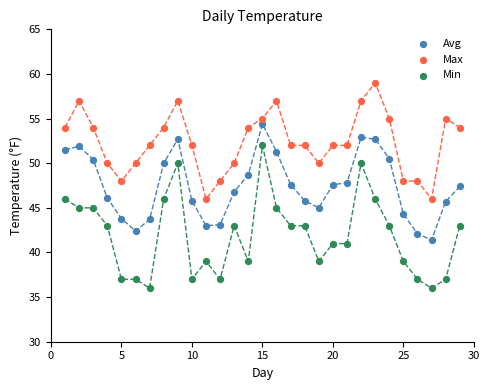

Which series has the widest spread of Y values?

Min